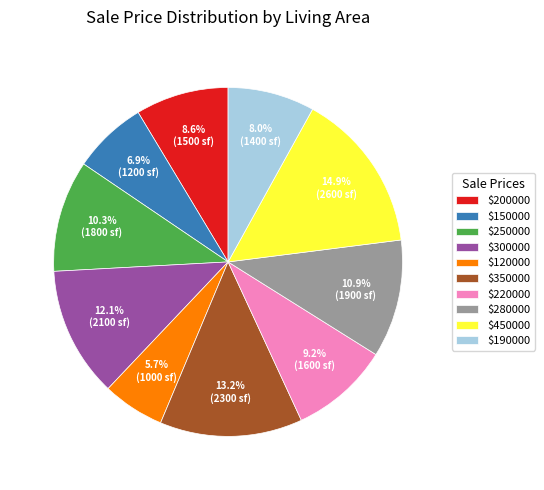

To the nearest percent, what is the difference between the largest and smallest slice percentages?

9%